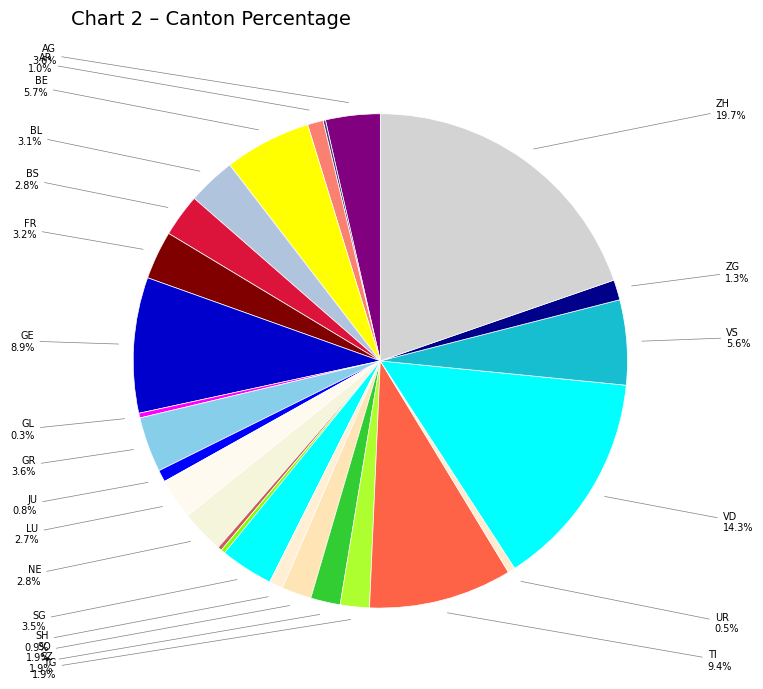

How many slices are in this pie chart?

26